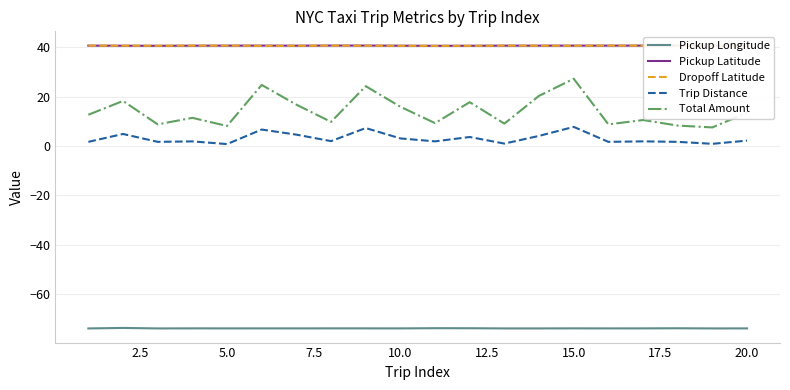

True or false: Pickup Longitude has a value of -74.0 at 15.0.

True